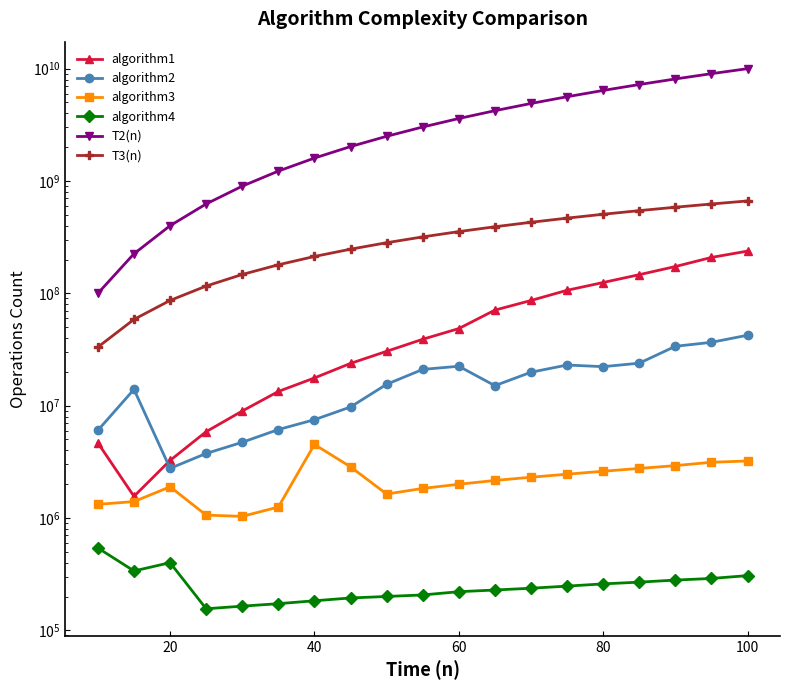

What is the value of the algorithm2 point at the 13th from the left?

19845103